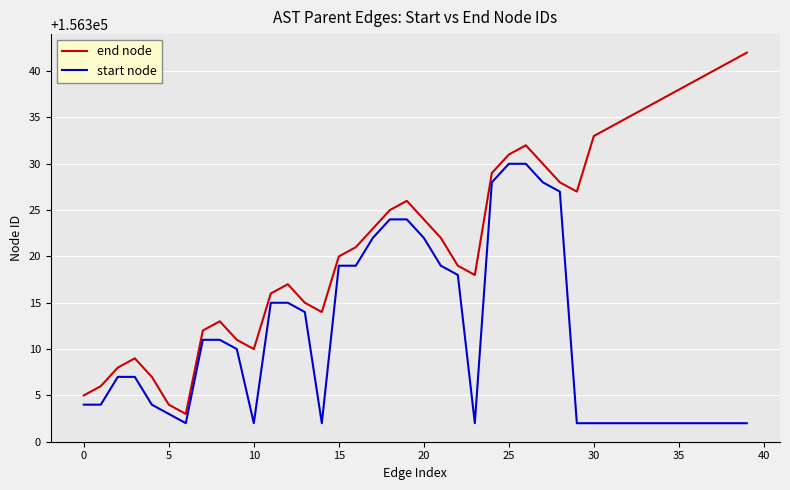

What is the difference between the maximum and minimum values in the start node series?

28